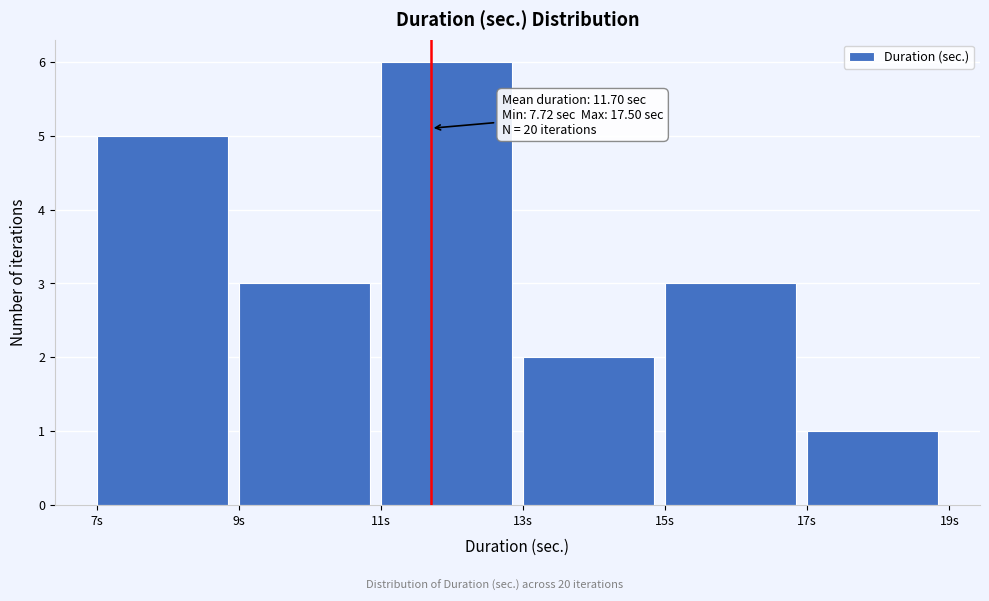

Which range on the x-axis has the tallest bar?

11 to 13